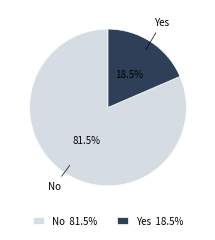

What percentage is NOT represented by Yes?

81.5%